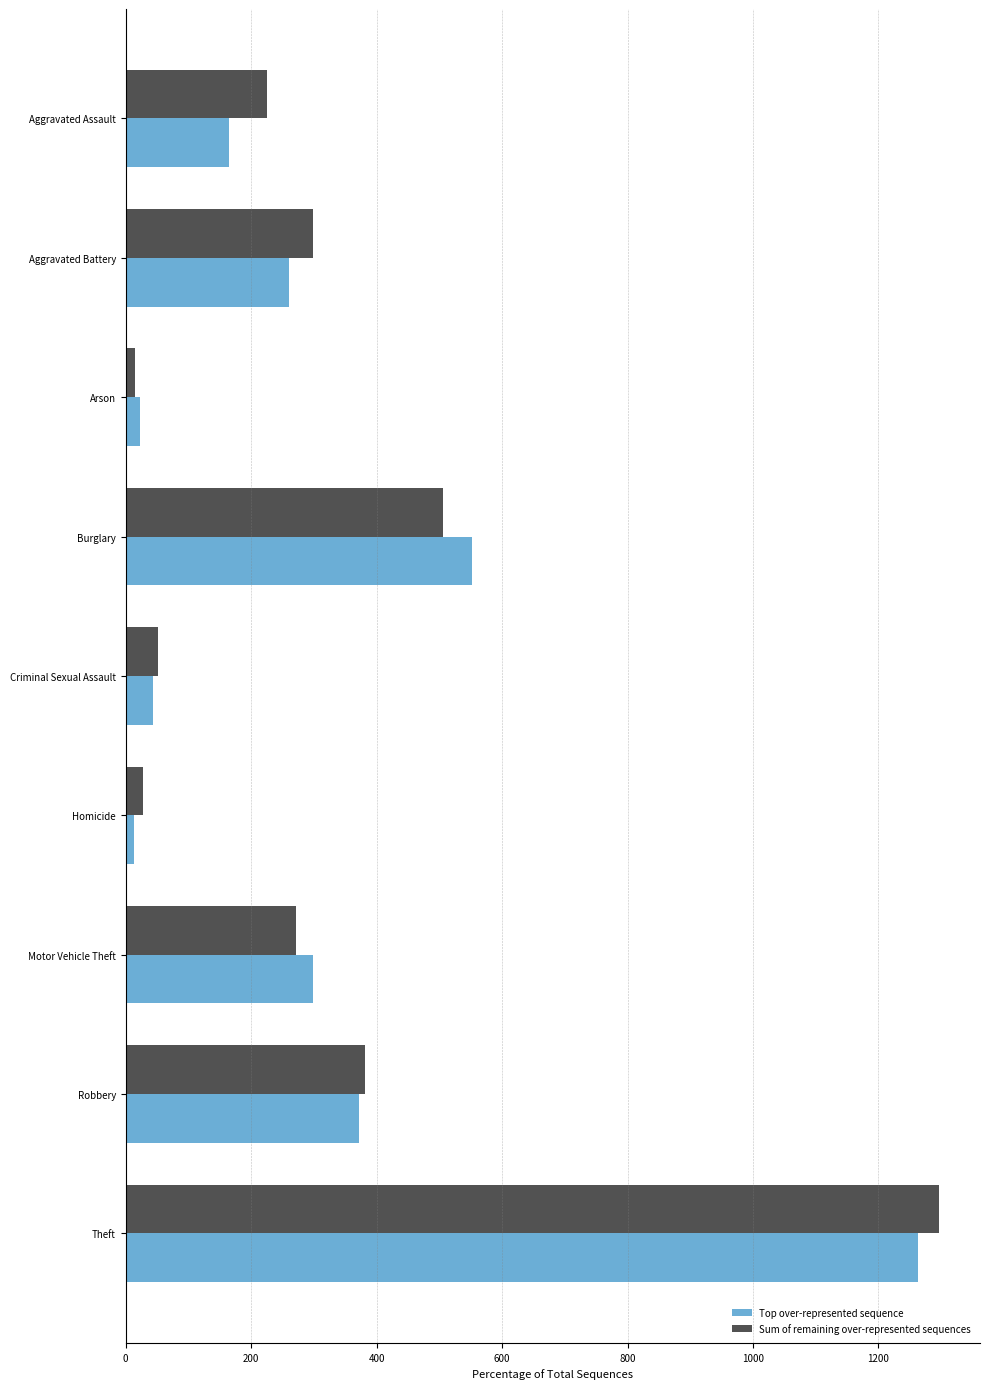

What is the maximum value for Sum of remaining over-represented sequences?

1297